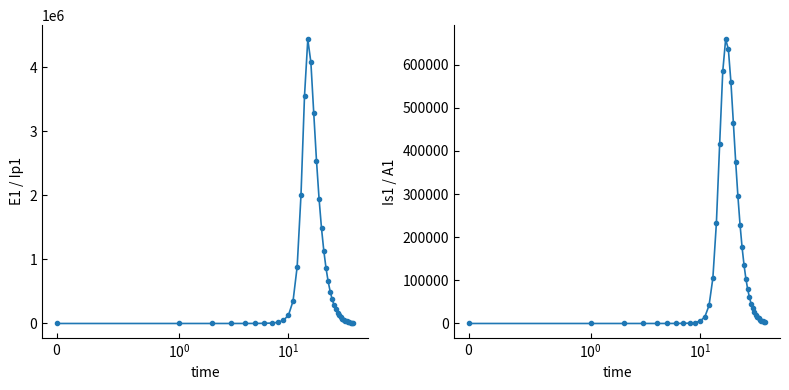

Between 29 and 33, which series saw the biggest shift?

E1